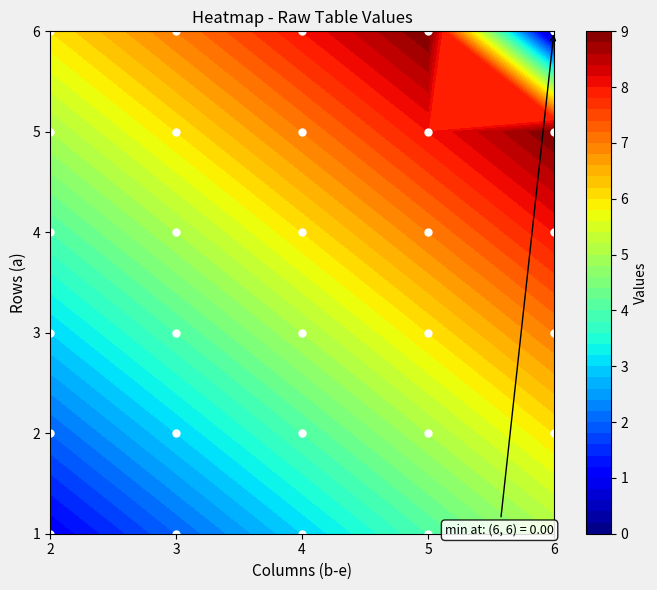

What is the difference between the 1 values at 4 and 2?

2